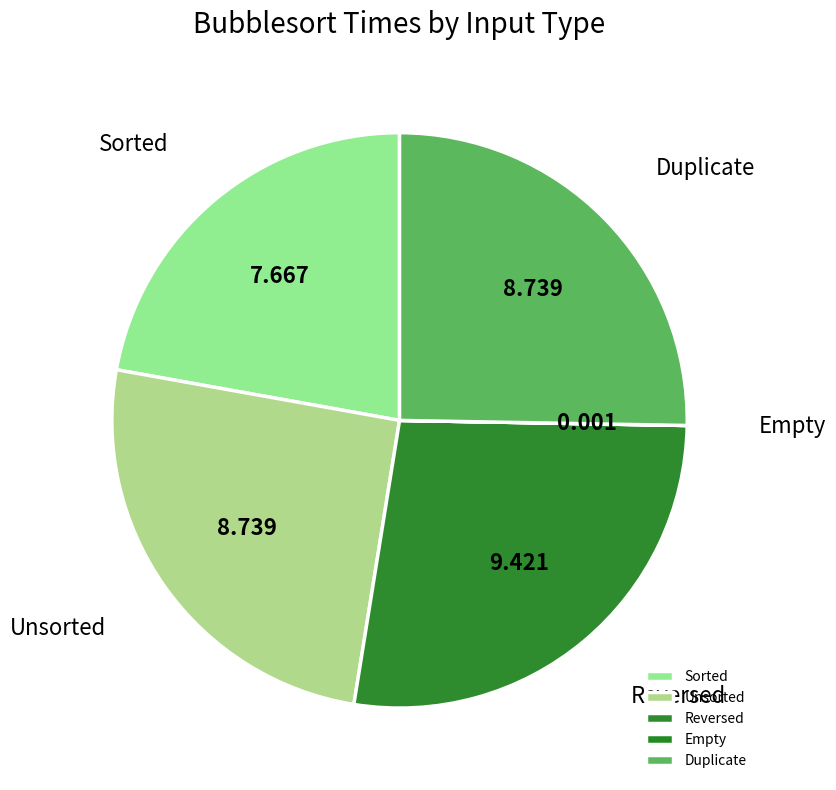

What is the largest slice in the pie chart?

Reversed